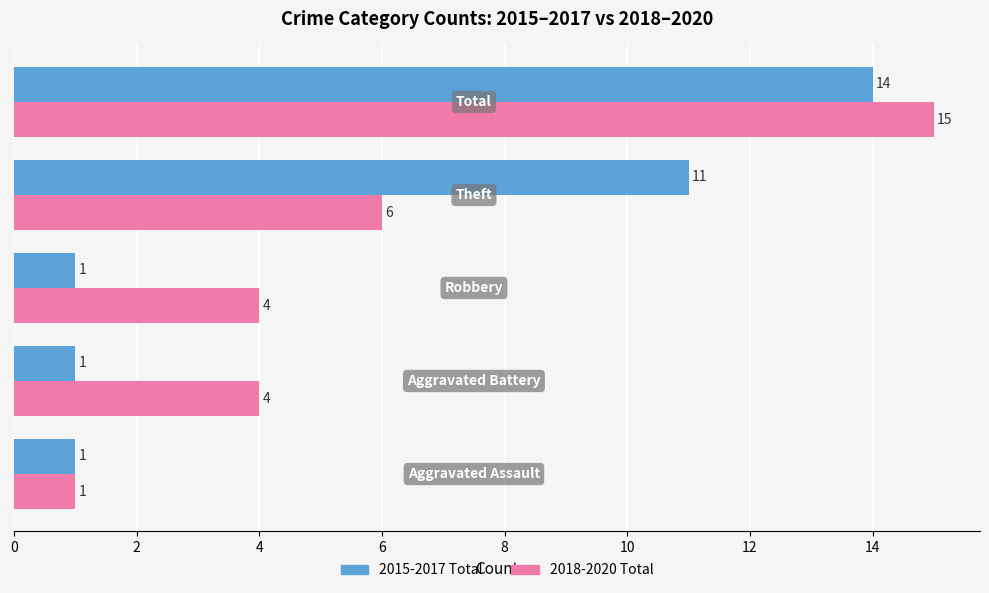

List the series in order of their overall mean, lowest first.

2015-2017 Total, 2018-2020 Total